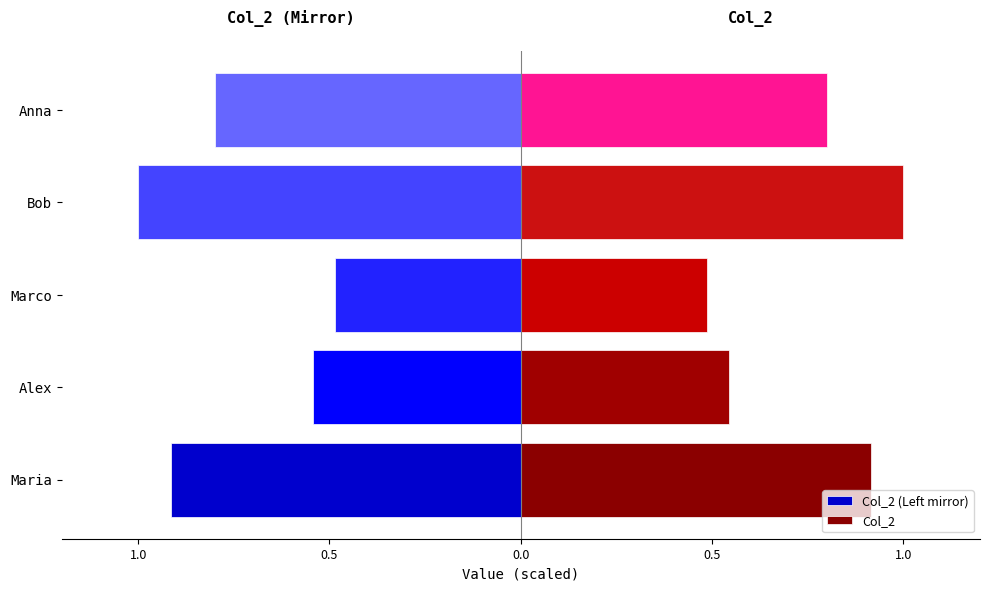

How many bars are there in total?

10